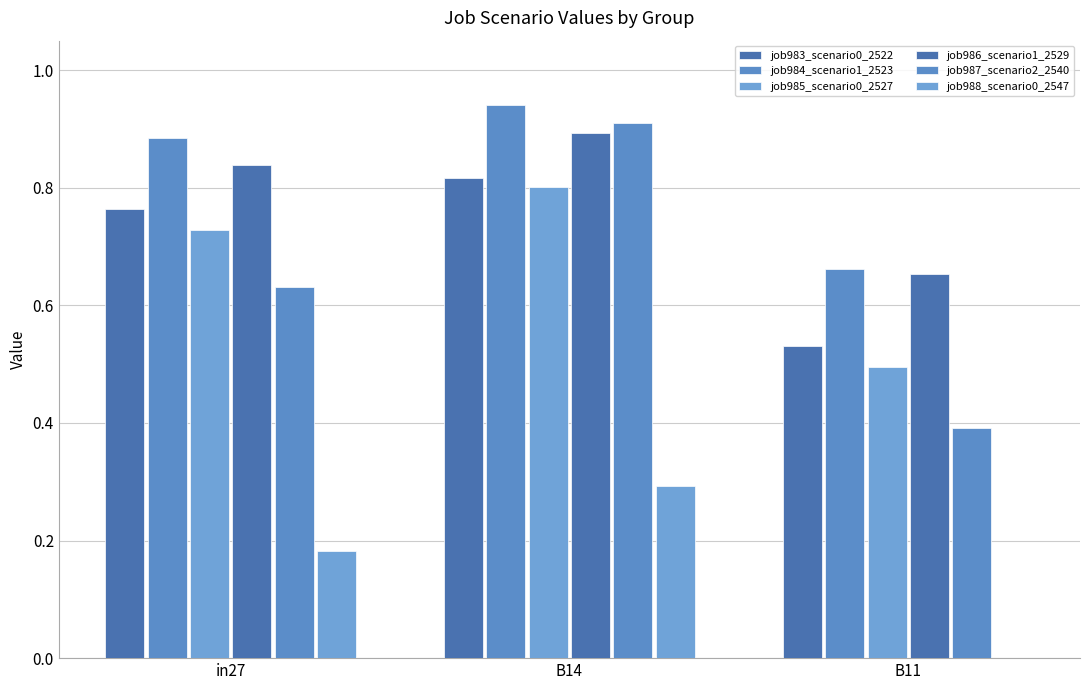

How many groups of bars are there?

3